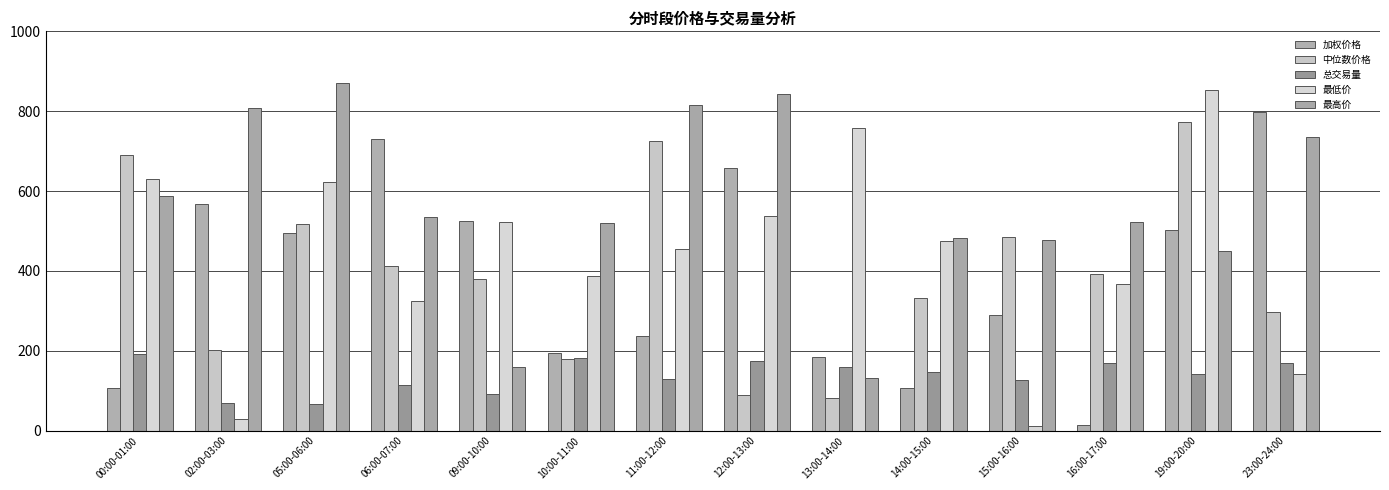

At which category is the sum across all series the highest?

19:00-20:00